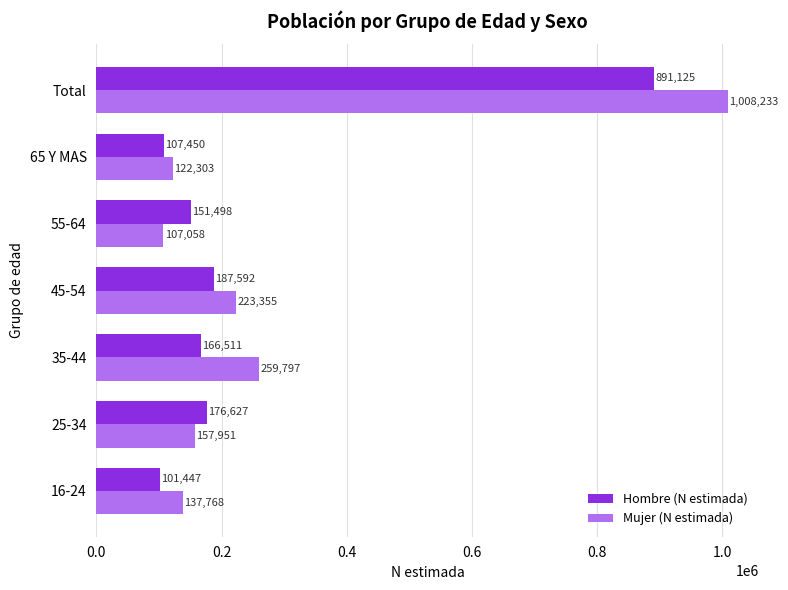

True or false: Mujer (N estimada) has a value of 84901 at 35-44.

False